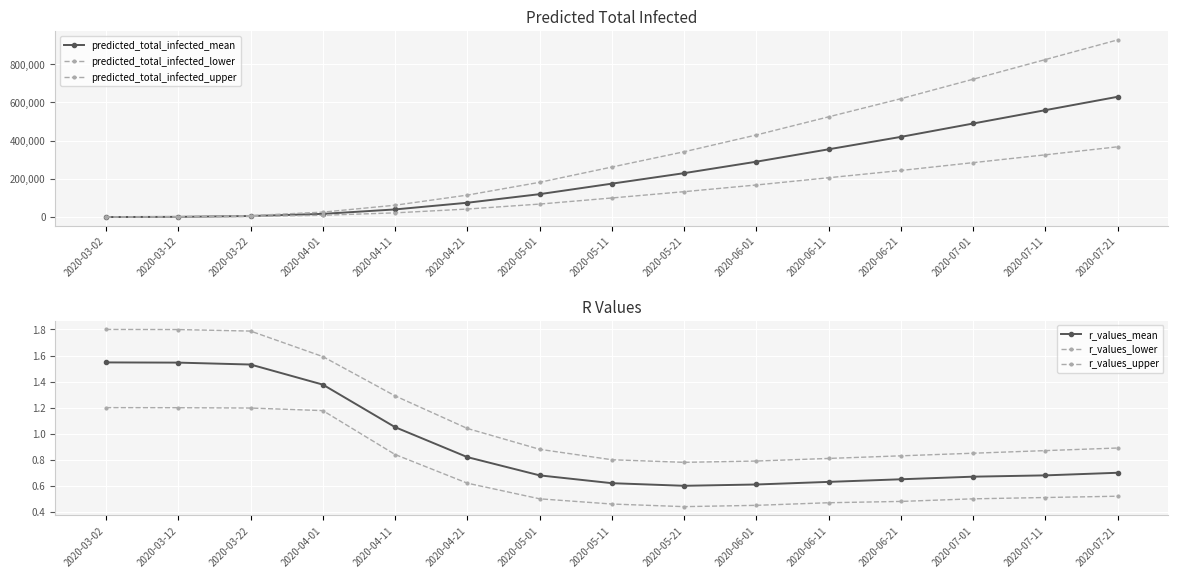

Rank the categories by predicted_total_infected_lower value from highest to lowest.

2020-07-21, 2020-07-11, 2020-07-01, 2020-06-21, 2020-06-11, 2020-06-01, 2020-05-21, 2020-05-11, 2020-05-01, 2020-04-21, 2020-04-11, 2020-04-01, 2020-03-22, 2020-03-12, 2020-03-02